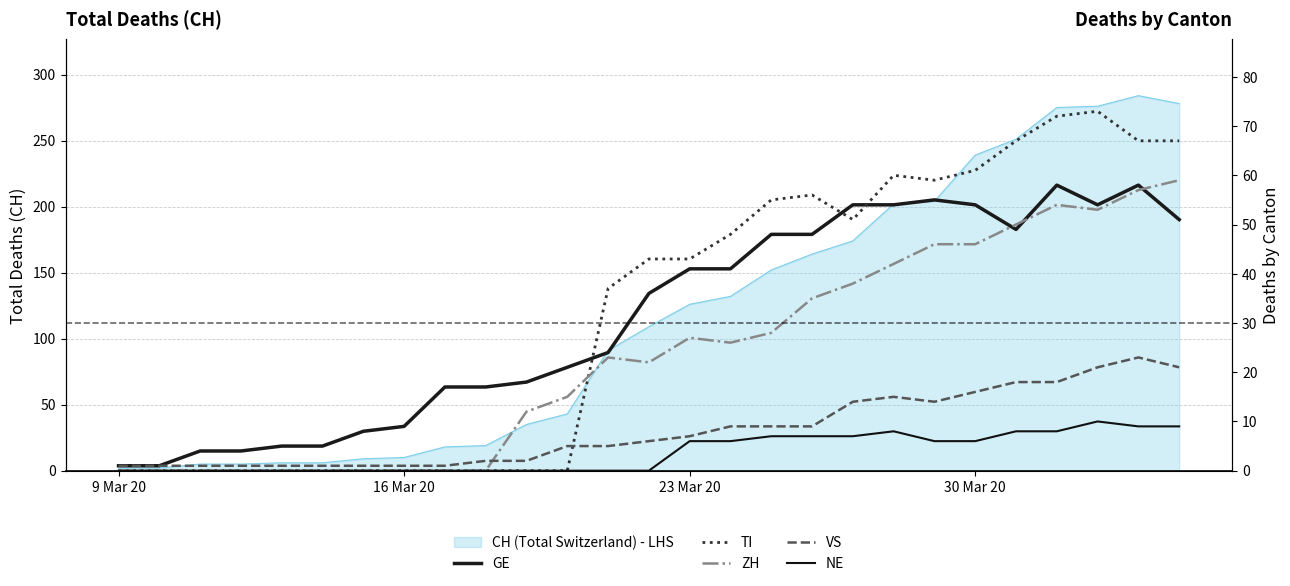

What is the maximum value for ZH?

59